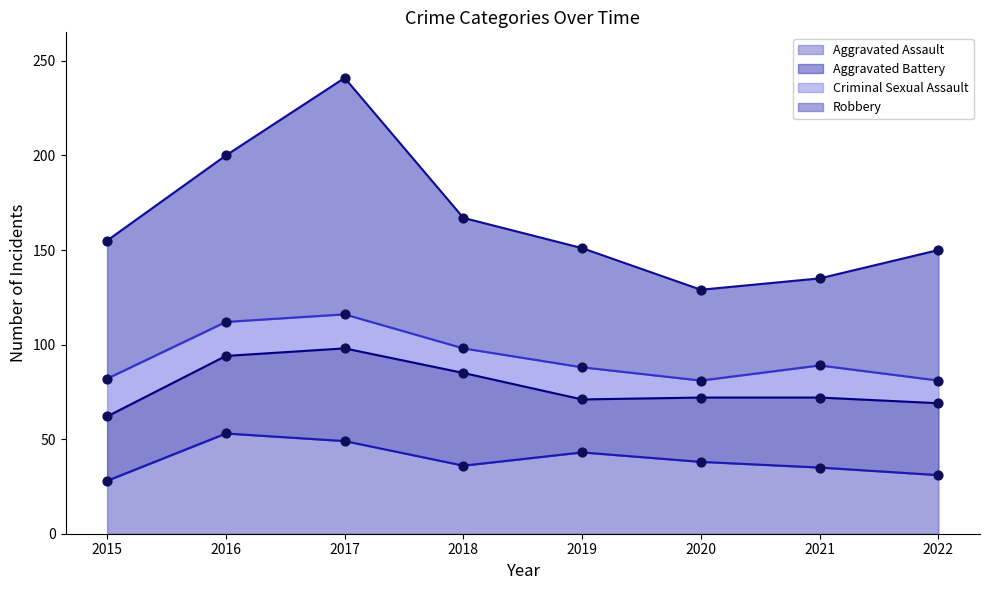

Which series reaches the minimum Y coordinate?

Criminal Sexual Assault